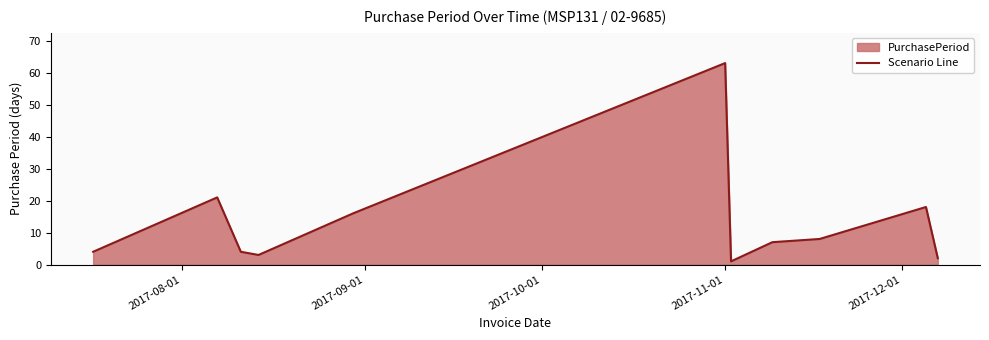

What is the greatest value displayed?

63